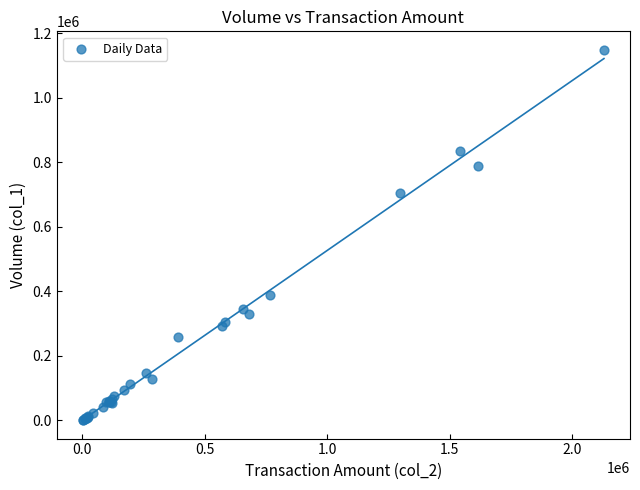

What Y value in the scatter plot is closest to 575000?

706000